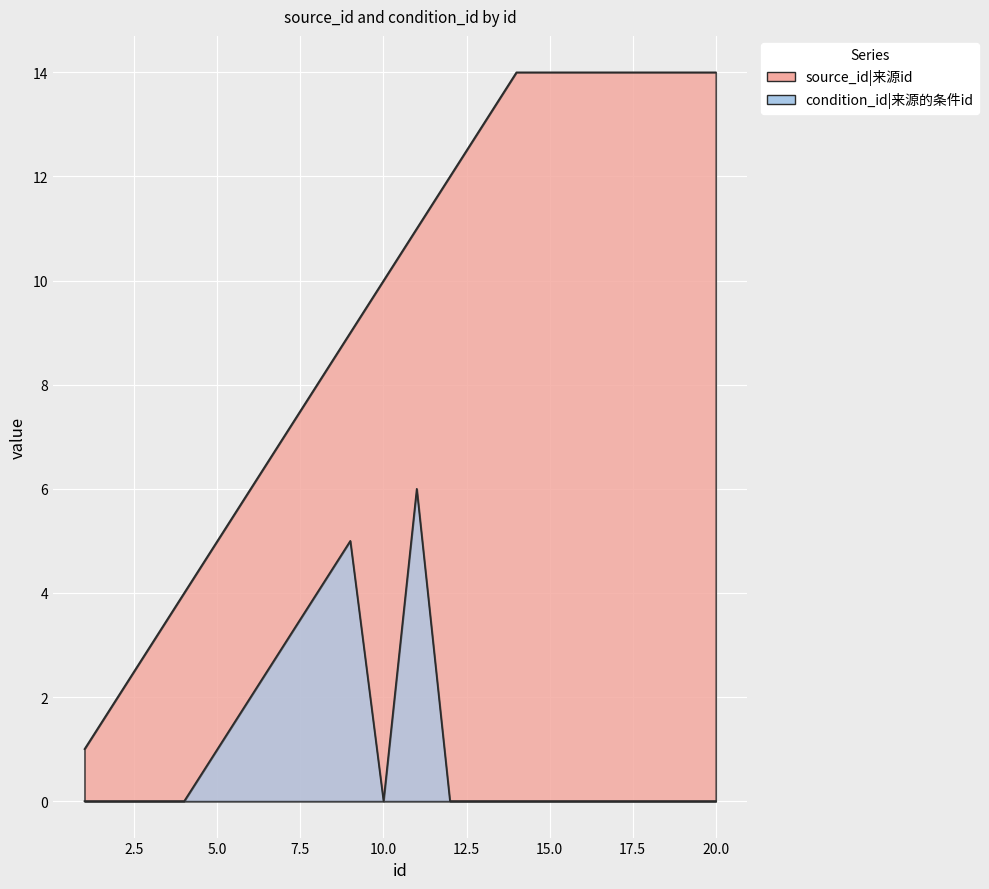

True or false: source_id has more than 1 points higher than both neighbors.

False